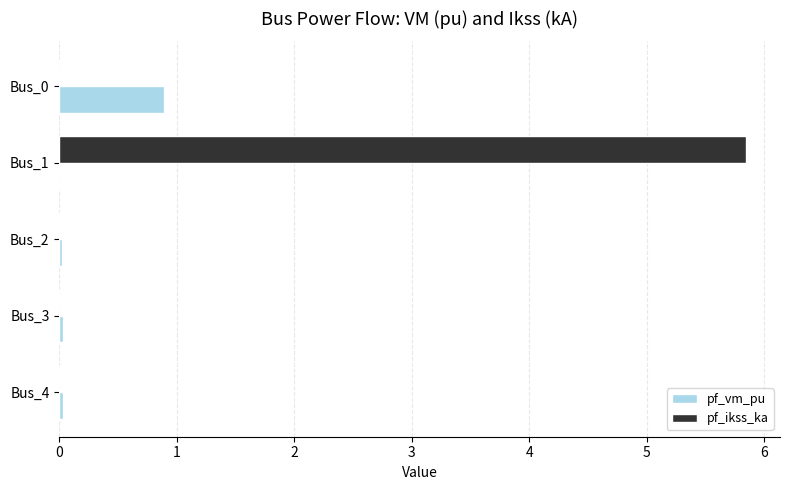

At which category does the chart reach its peak across all series?

Bus_1